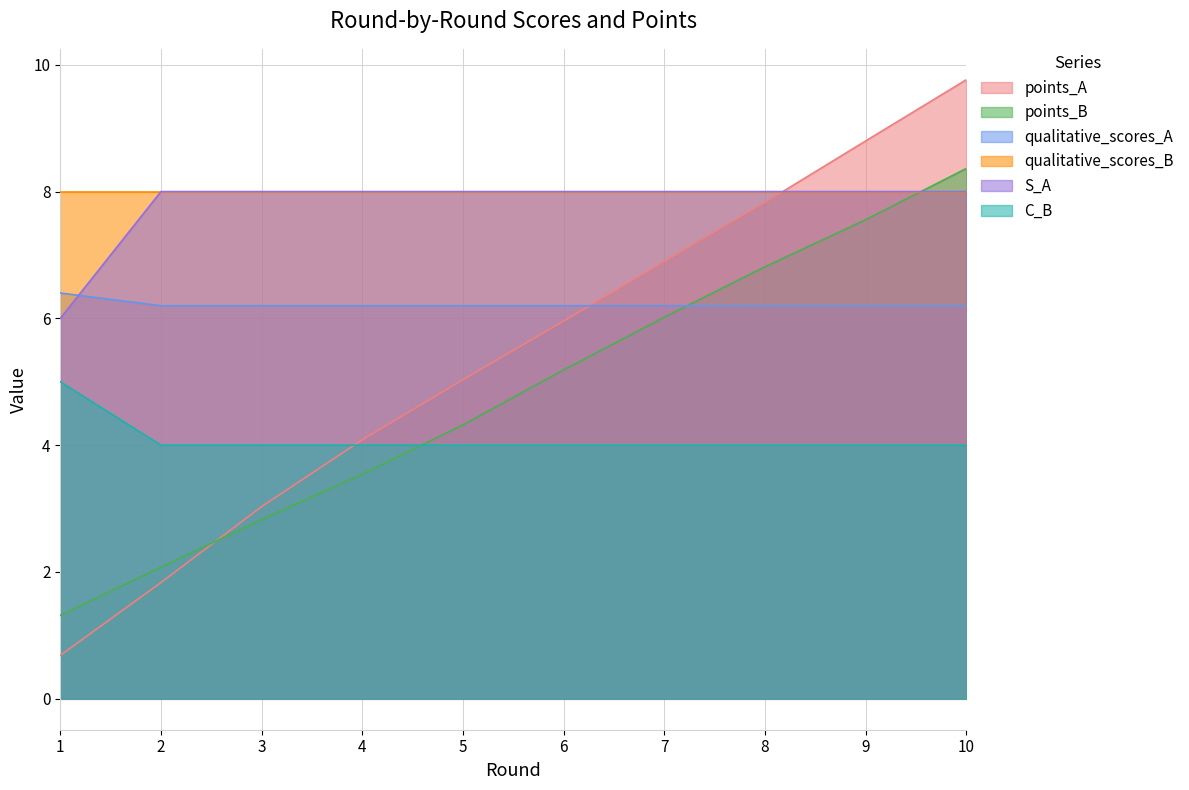

How many lines are shown in the chart?

6